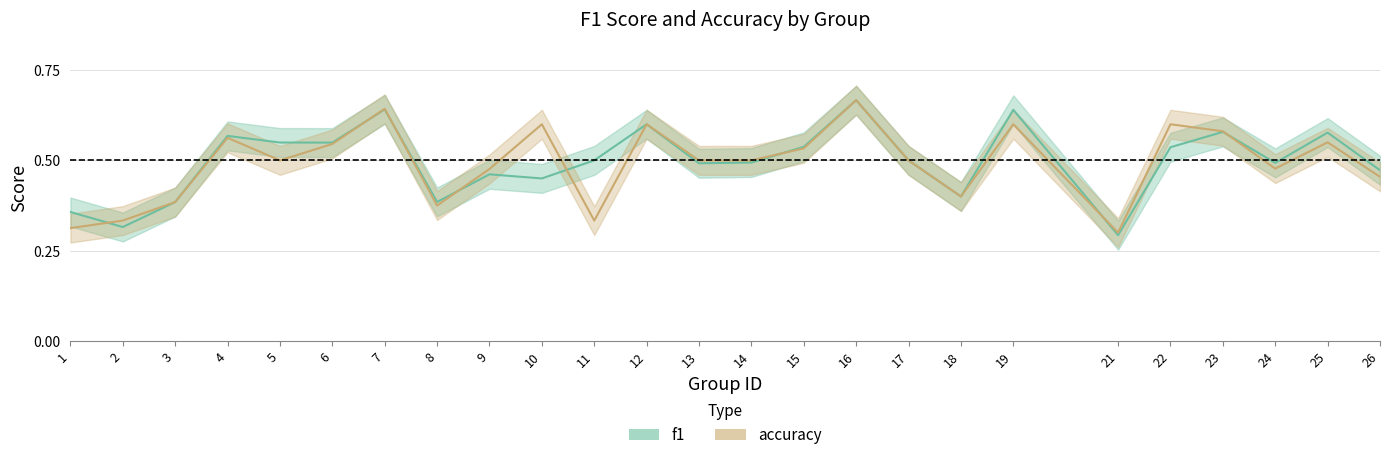

What is the difference between the f1 values at 7 and 14?

0.1